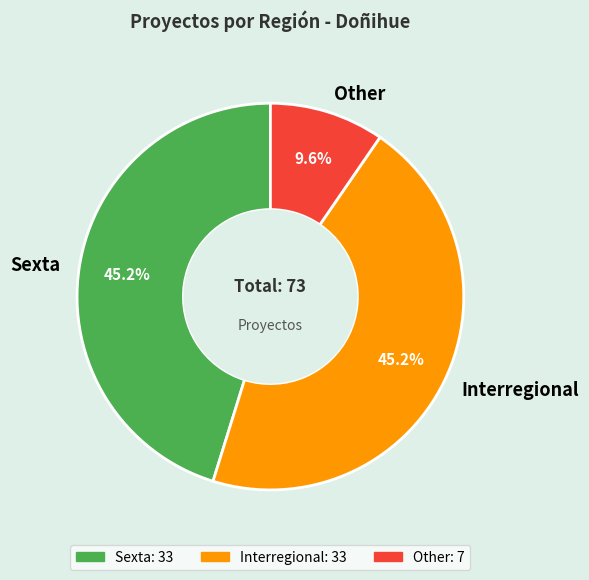

Count the number of slices in the pie.

3